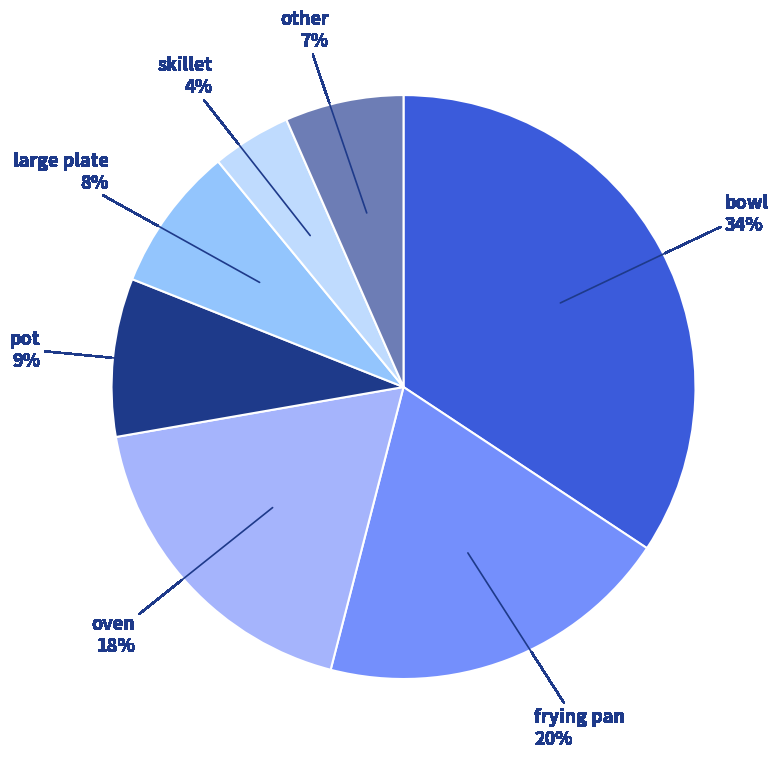

To the nearest percent, what is the average slice percentage?

14%